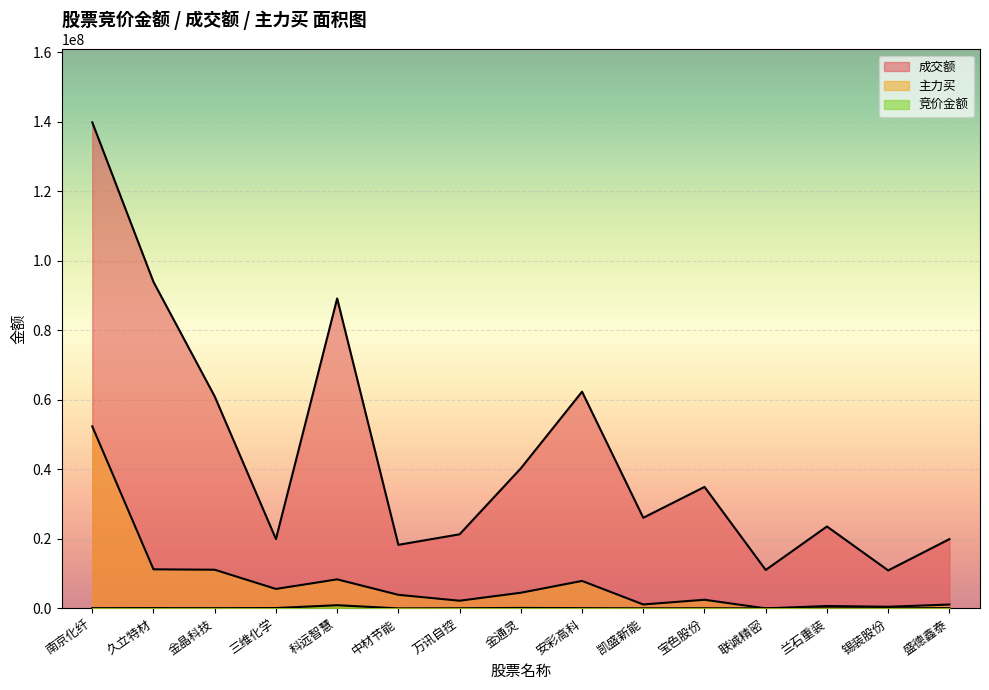

Where does the 成交额 series first go above 26082345?

南京化纤